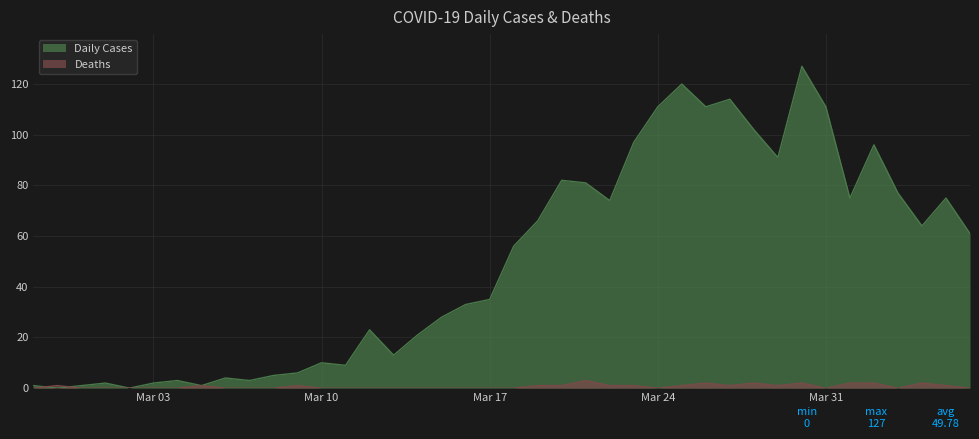

How many lines are shown in the chart?

2